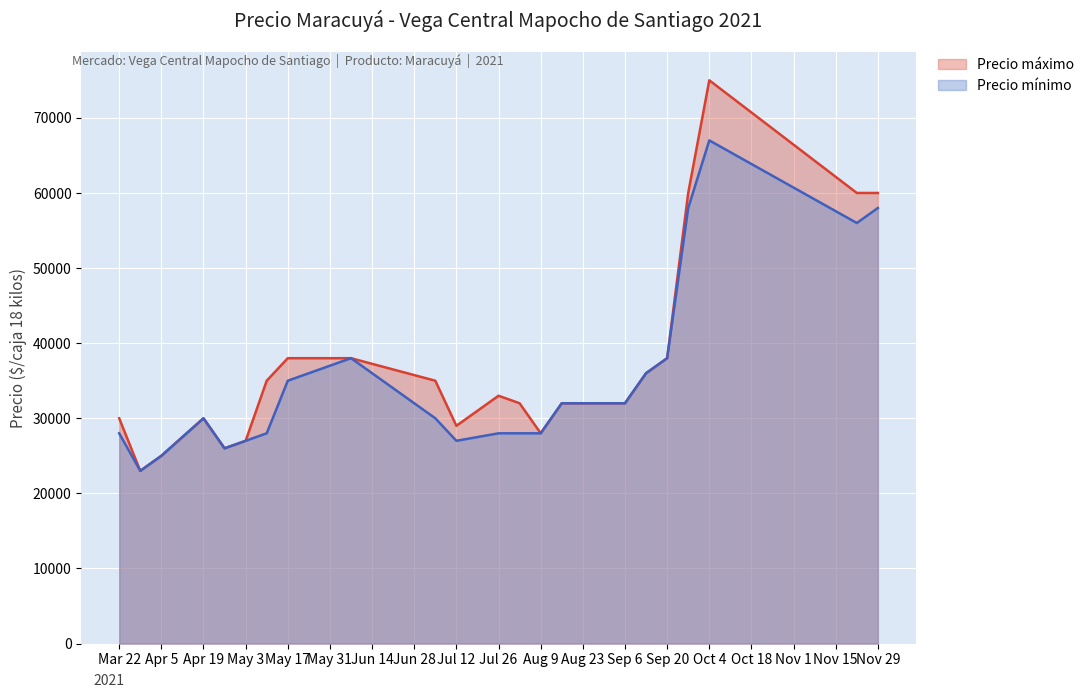

Which series has the largest total across all categories?

Precio máximo